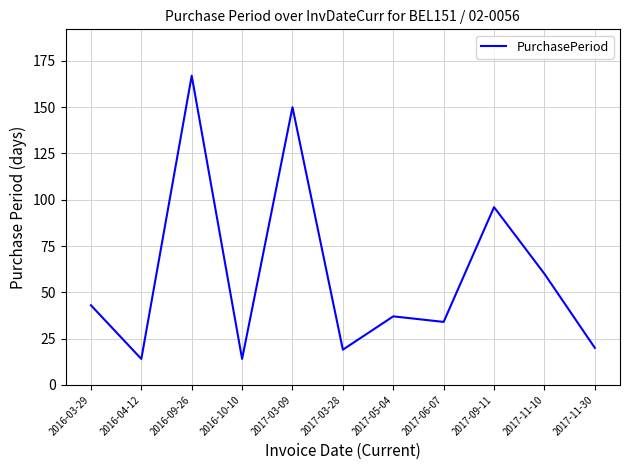

Reading left to right, extract all data points from this chart.

2016-03-29=43	2016-04-12=14	2016-09-26=167	2016-10-10=14	2017-03-09=150	2017-03-28=19	2017-05-04=37	2017-06-07=34	2017-09-11=96	2017-11-10=60	2017-11-30=20